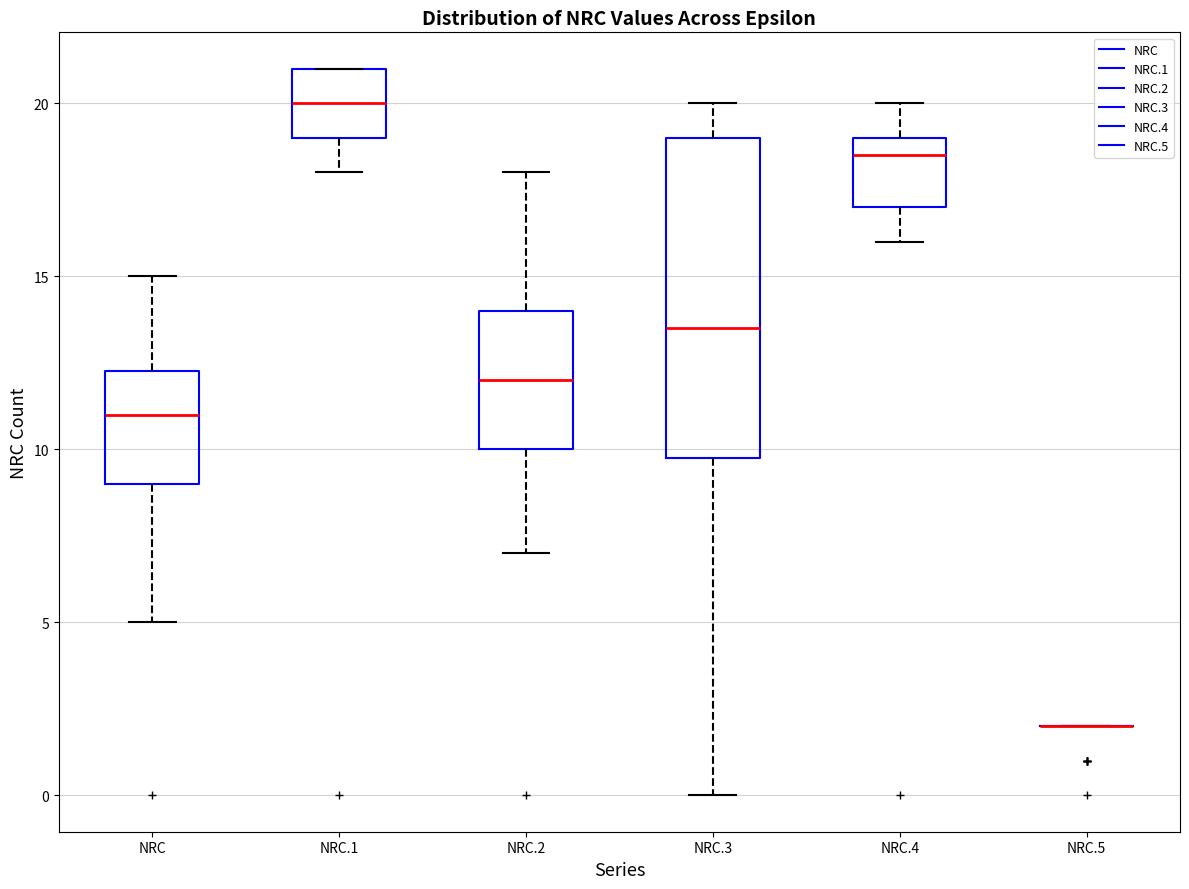

Where is the lower edge of the box for NRC.1 on the y-axis? The values are not printed on the chart, so give them approximately, as read against the axis.

19.0